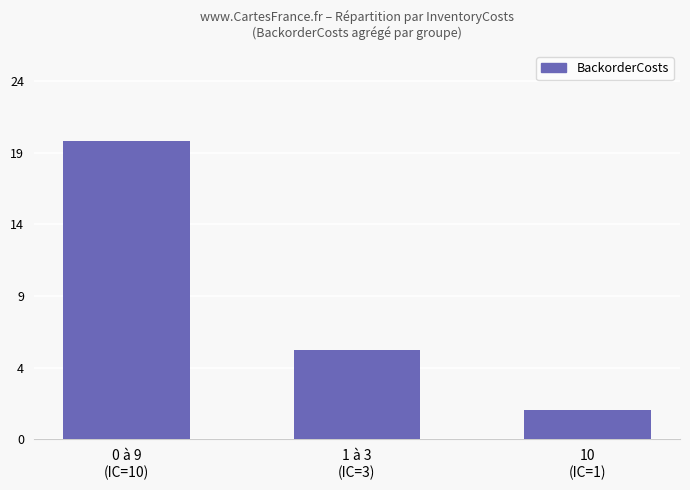

Does the chart contain any negative values?

No